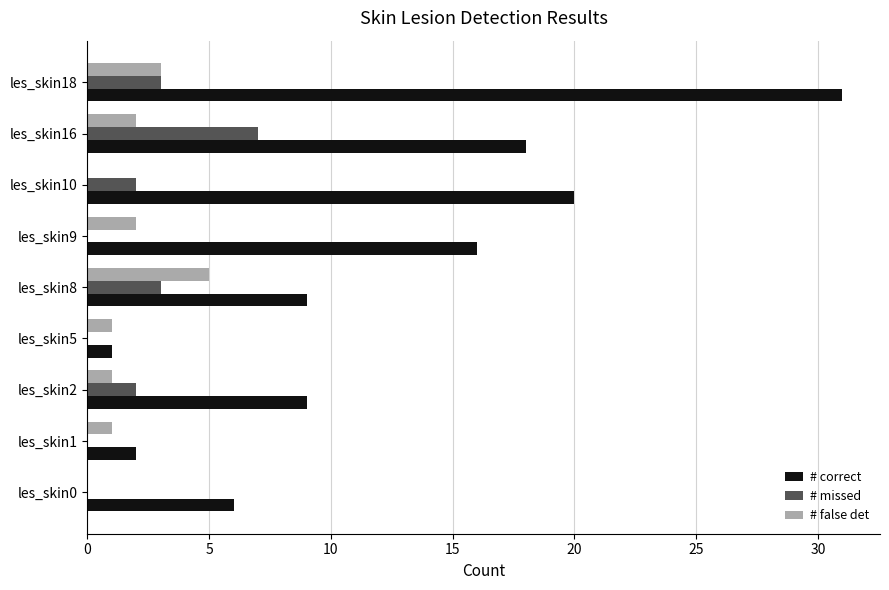

Is the value of # correct at les_skin16 greater than the value of # false det at les_skin1?

Yes